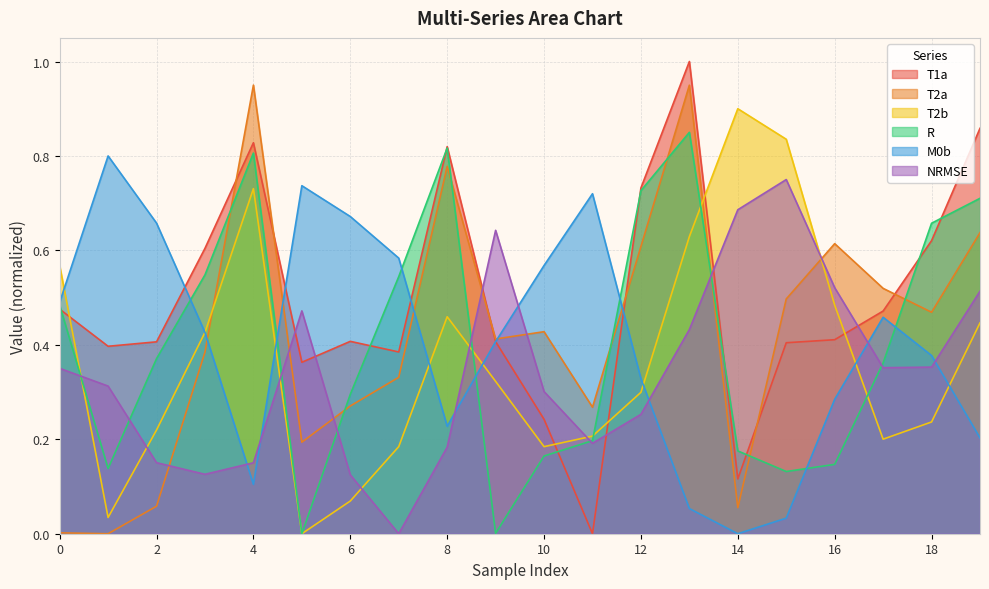

What is the value of the T1a point at the 6th from the left?

0.4